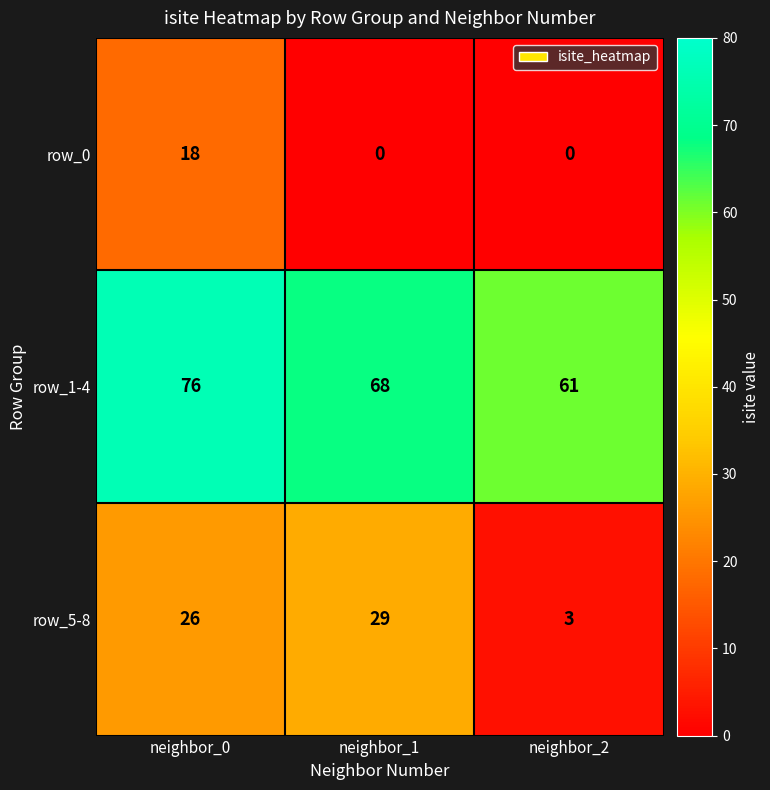

The value of row_0 at neighbor_0 is 7. True or false?

False